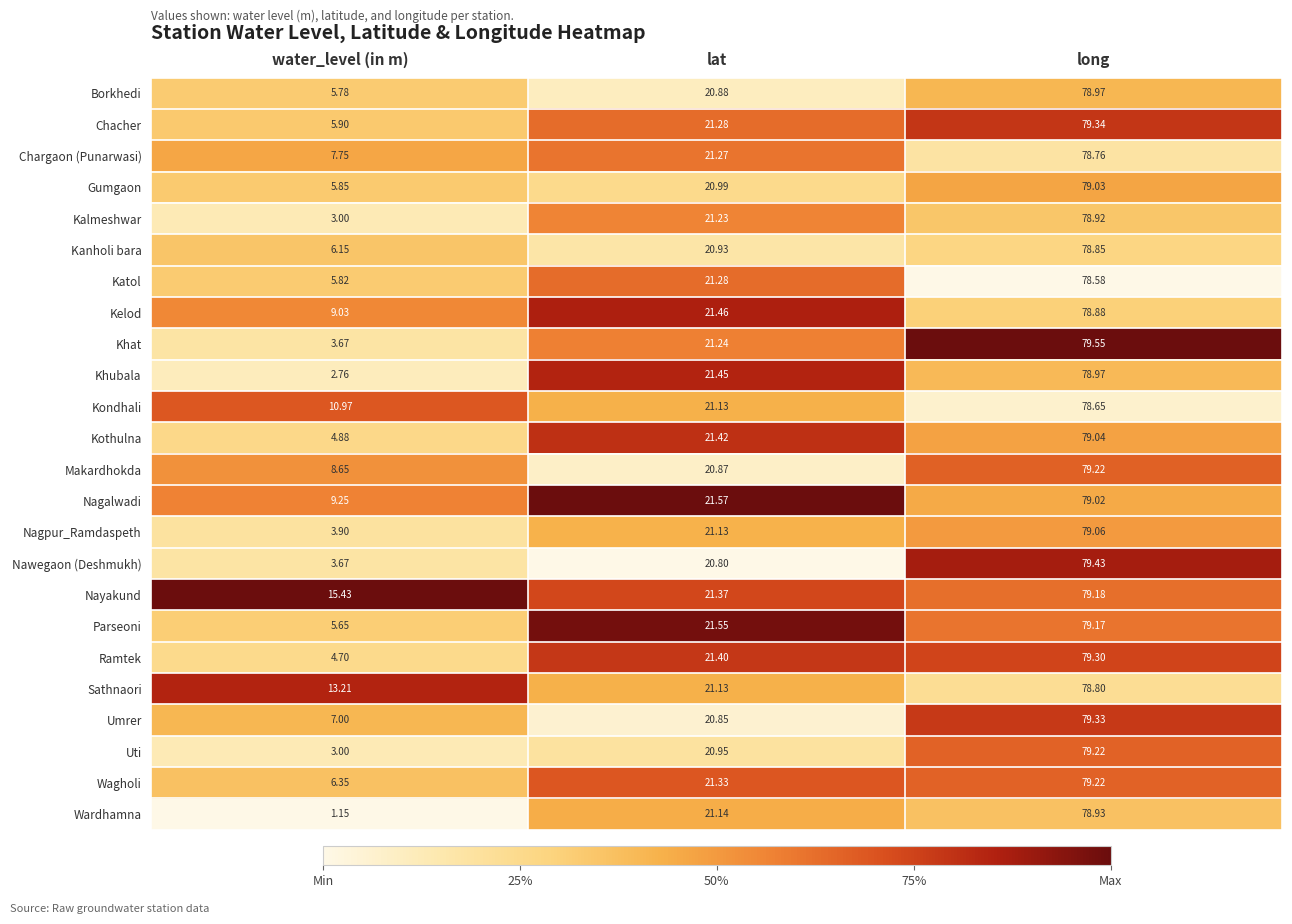

What is the difference between the highest and lowest values at water_level (in m)?

14.3